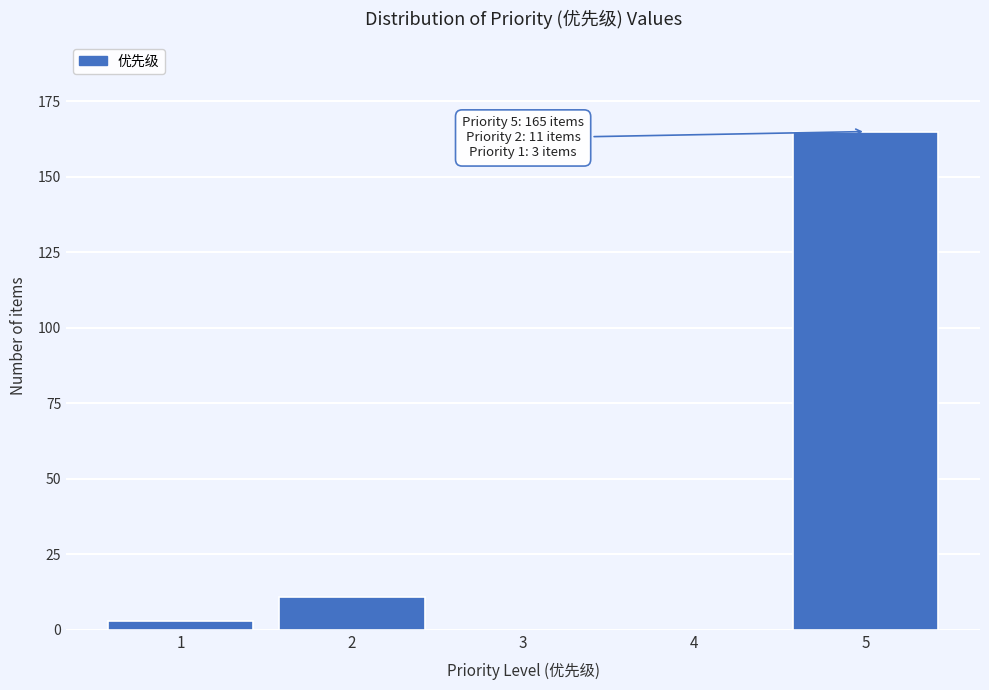

Reading left to right, what are all the values shown in this chart?

1=3	2=11	3=0	4=0	5=165